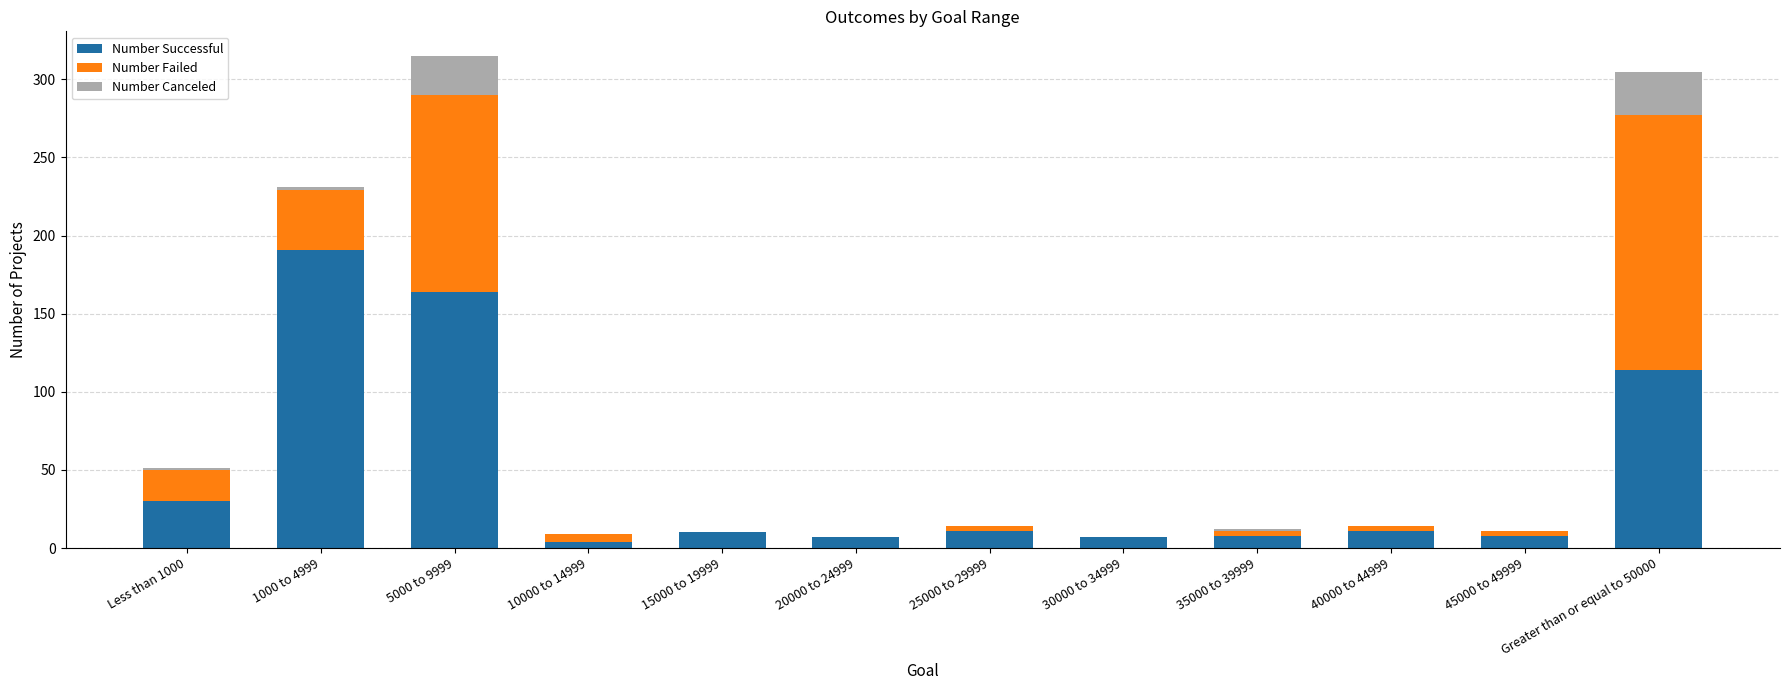

At which category is the sum across all series the highest?

5000 to 9999